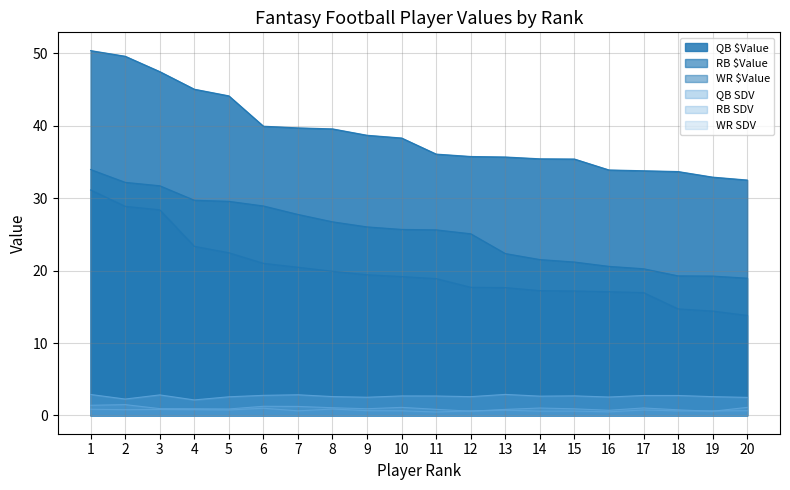

In RB SDV, how many points are higher than both neighbors (excluding endpoints)?

5